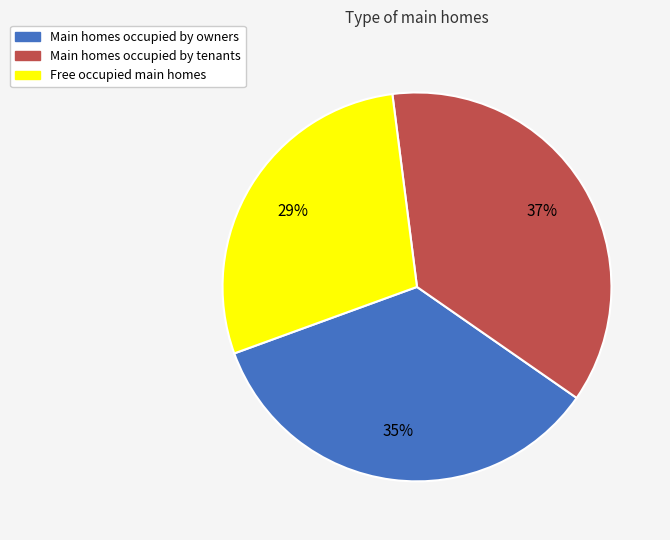

Is it true that Free occupied main homes is 41% of the pie?

False